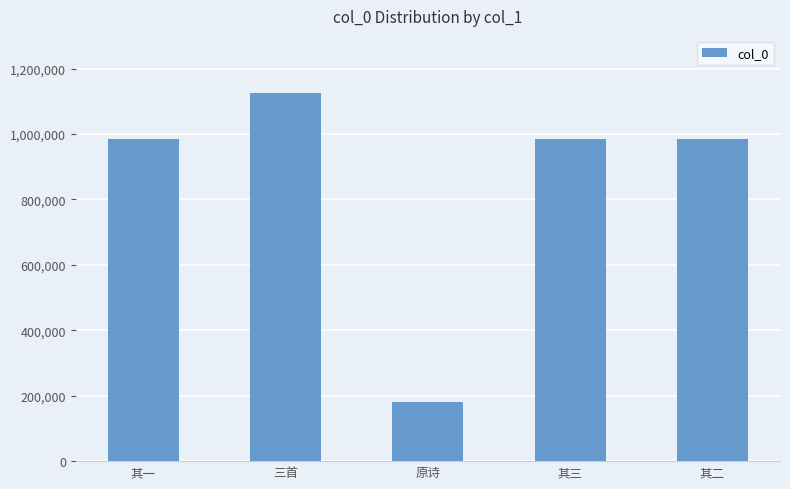

What is the label of the 1st bar from the right?

其二